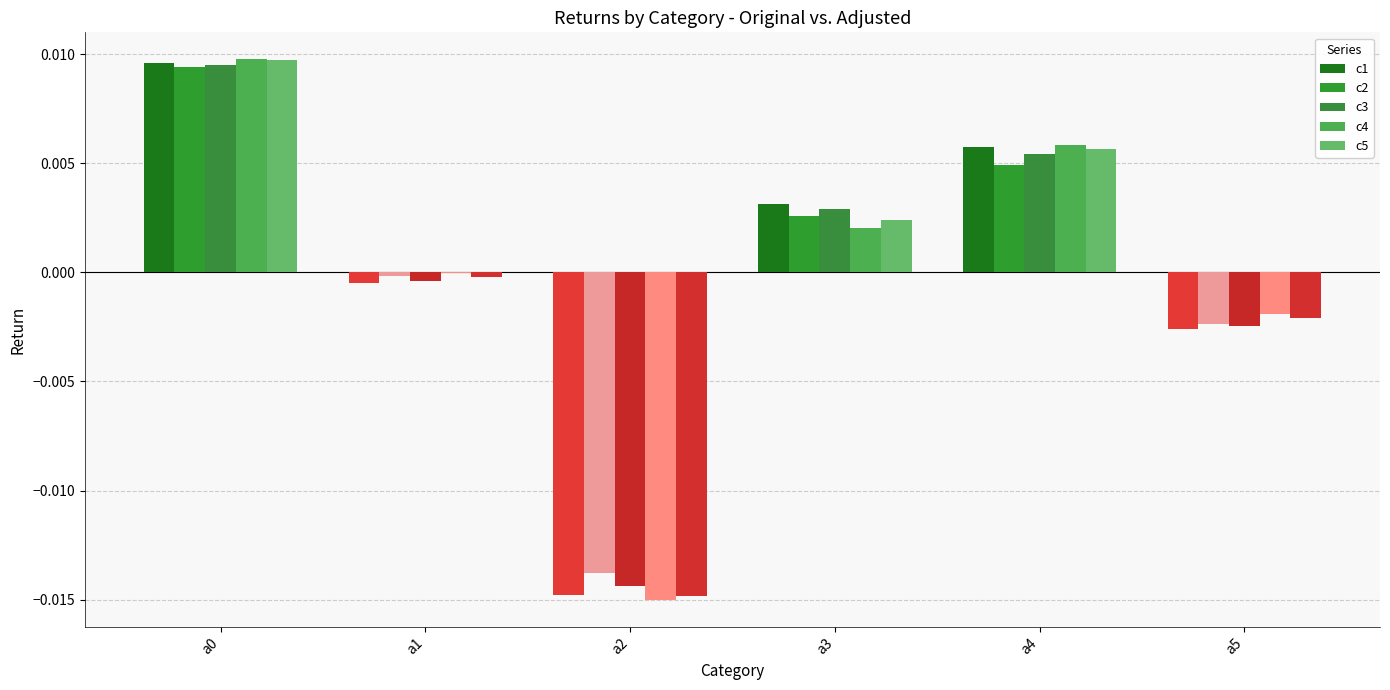

Between a5 and a0, which is larger?

a0